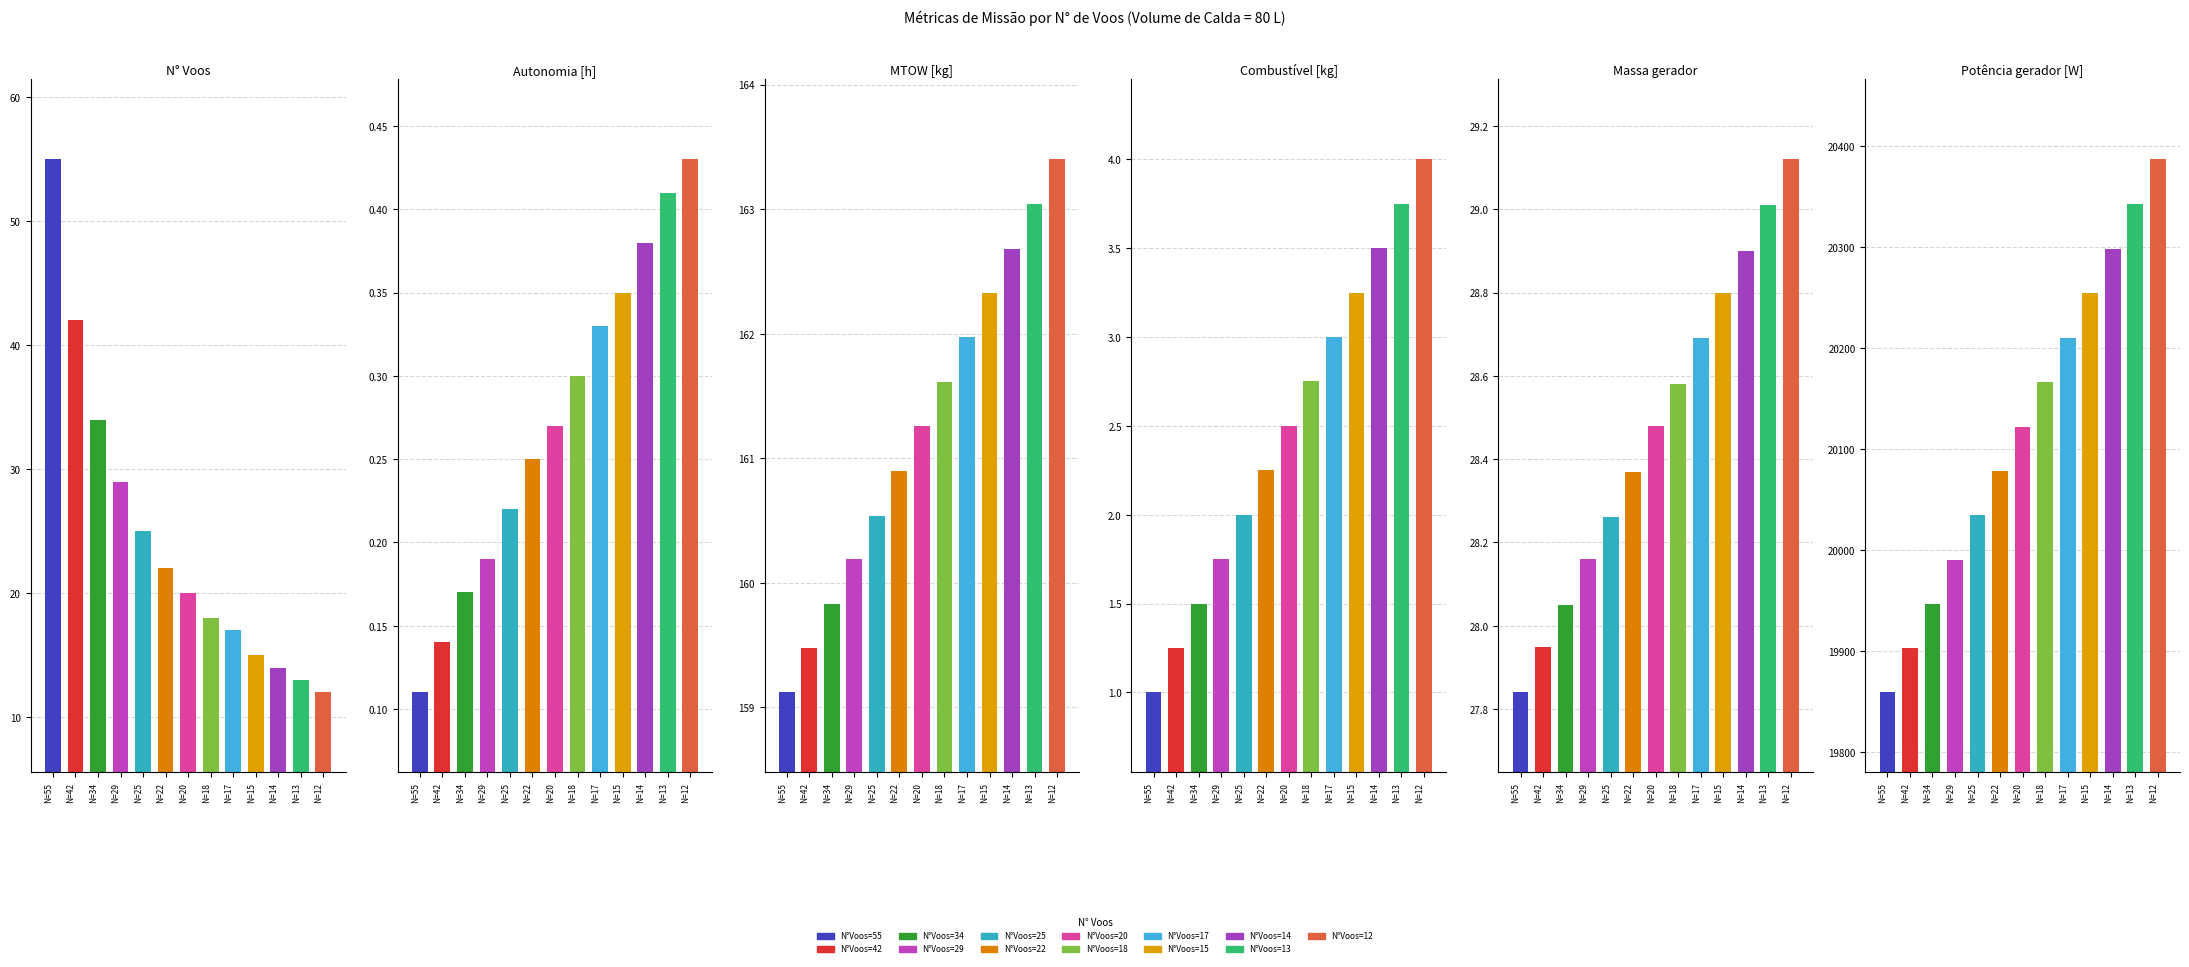

What is the difference between the maximum and minimum values in the N_Voos series?

43.0